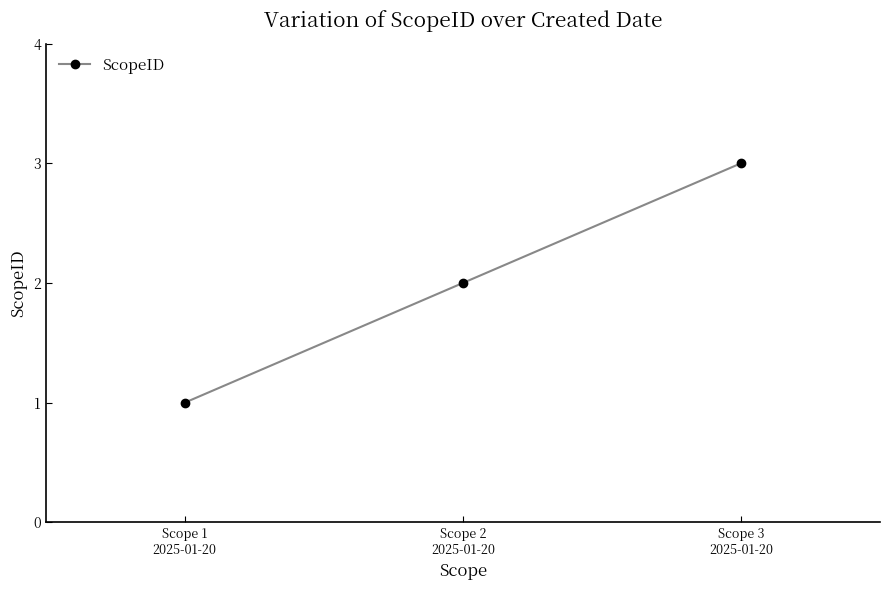

Between Scope 3
2025-01-20 and Scope 2
2025-01-20, which is larger?

Scope 3
2025-01-20